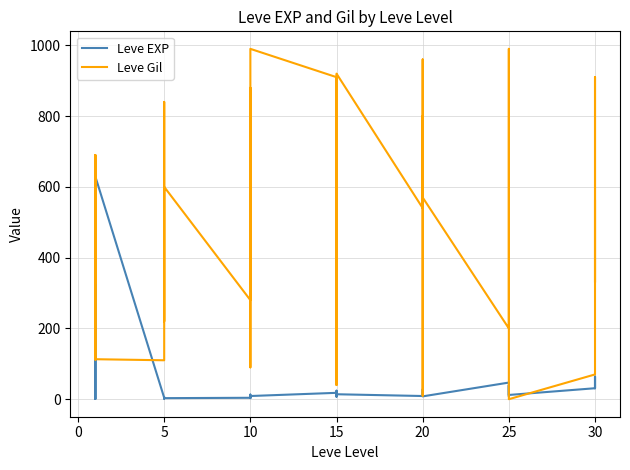

What is the average value of the Leve EXP series?

47